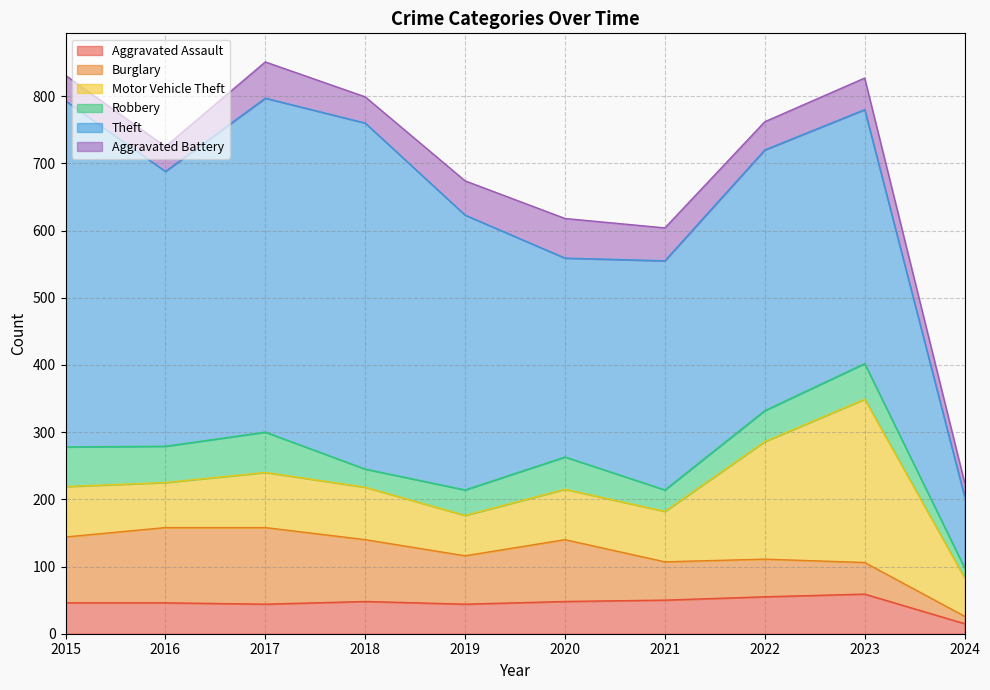

Where does the Robbery series first go above 48?

2015